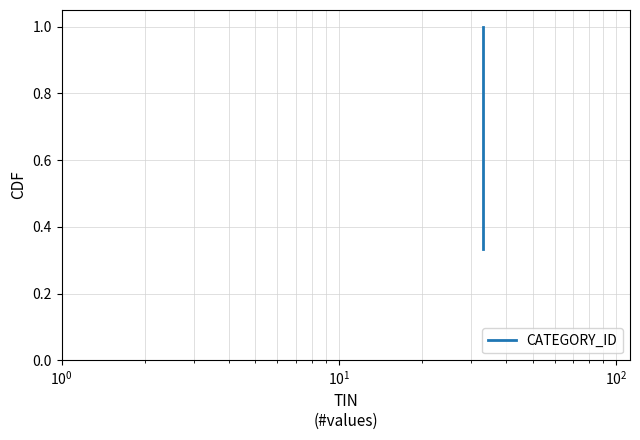

The chart shows a value of 1.0 at $\mathdefault{10^{0}}$. True or false?

False